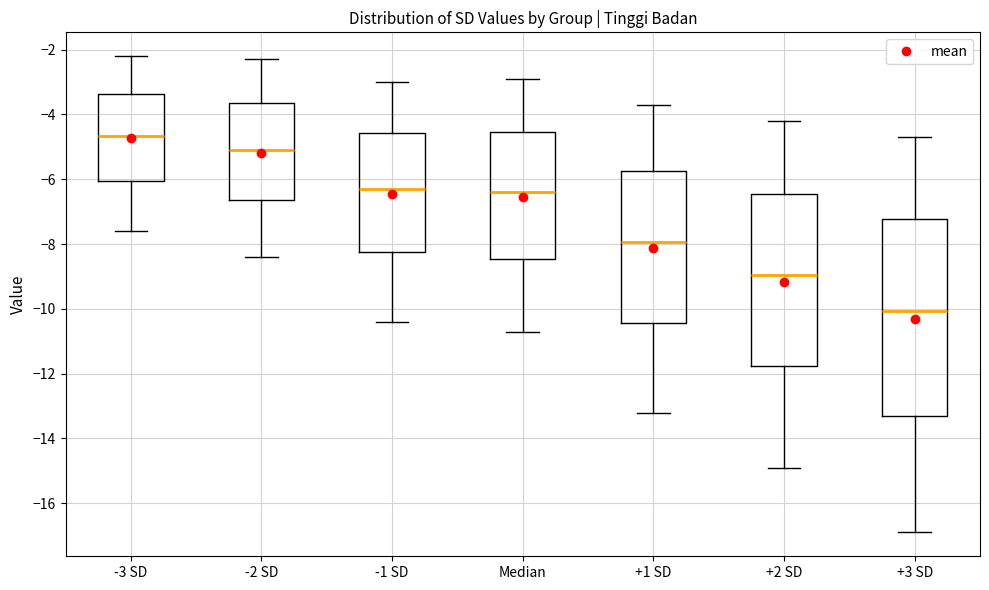

Reading left to right, read every box against the y-axis: the position of its median line, the range the box covers, and the ends of its whiskers. The values are not printed on the chart, so give them approximately, as read against the axis.

-3 SD: median -4.6, box -6.0 to -3.4, whiskers -7.6 to -2.2
-2 SD: median -5.0, box -6.6 to -3.6, whiskers -8.4 to -2.2
-1 SD: median -6.2, box -8.2 to -4.6, whiskers -10.4 to -3.0
Median: median -6.4, box -8.4 to -4.6, whiskers -10.6 to -2.8
+1 SD: median -8.0, box -10.4 to -5.8, whiskers -13.2 to -3.6
+2 SD: median -9.0, box -11.8 to -6.4, whiskers -14.8 to -4.2
+3 SD: median -10.0, box -13.2 to -7.2, whiskers -16.8 to -4.6